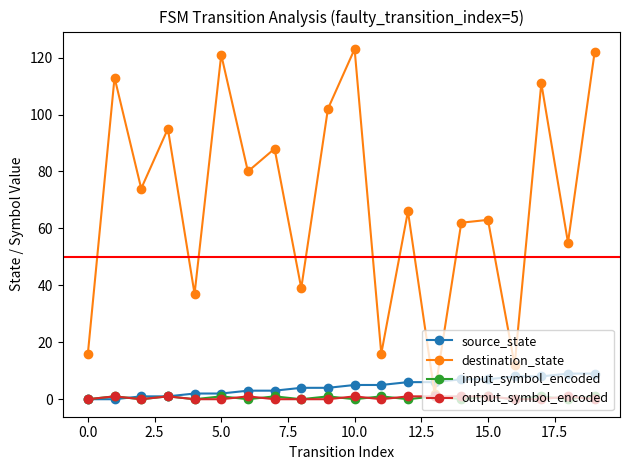

What is the value of the source_state point at the 16th from the left?

7